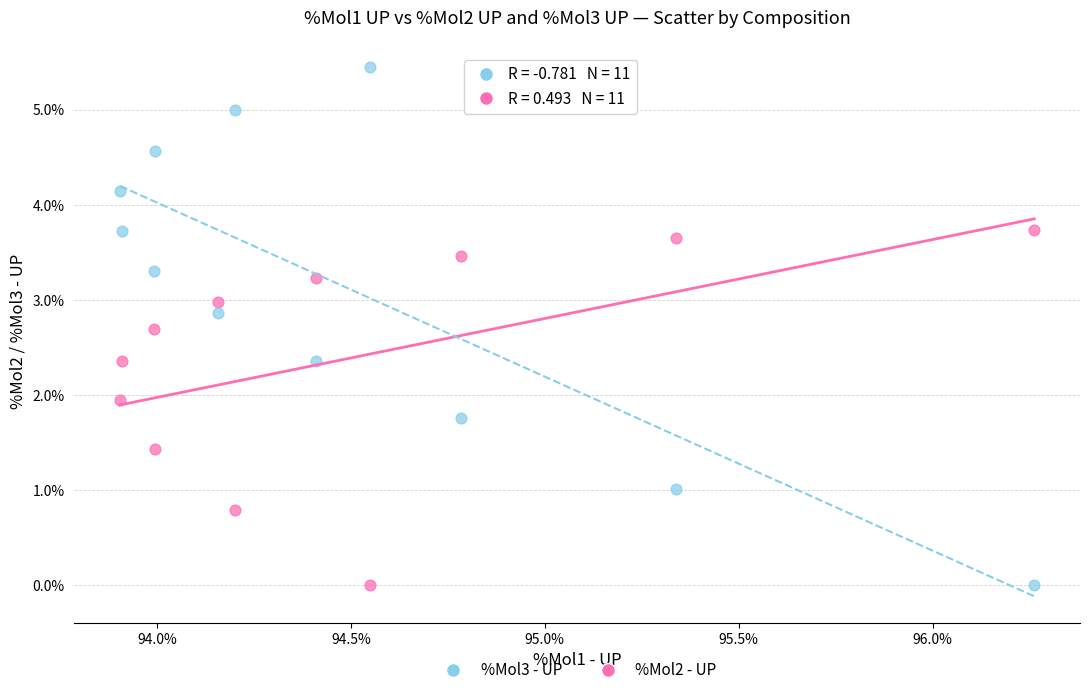

What are all the series names shown in the legend?

%Mol3 - UP, %Mol2 - UP